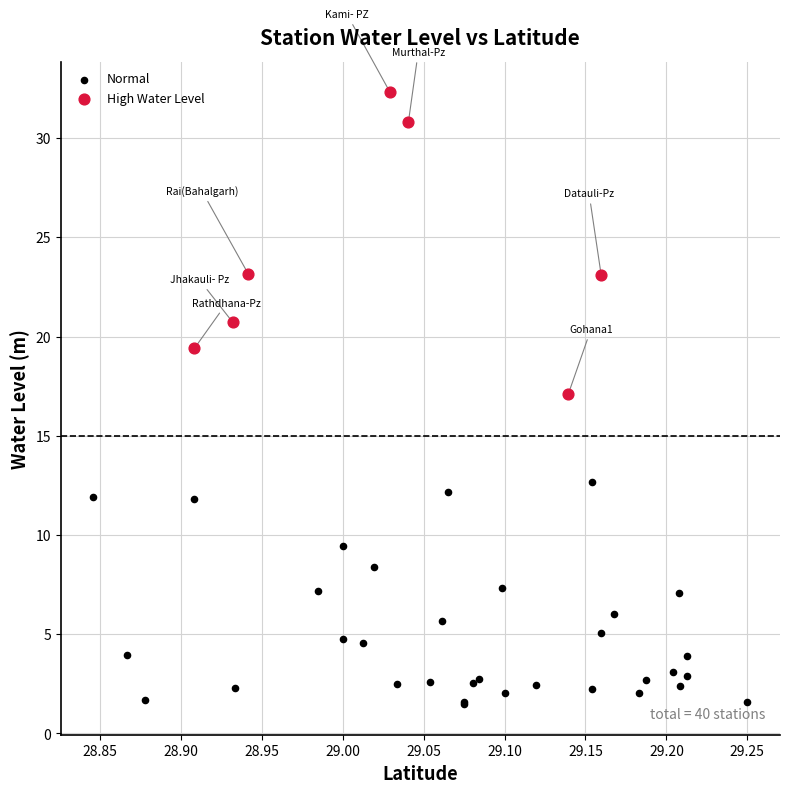

What are all the series names shown in the legend?

Normal, High Water Level